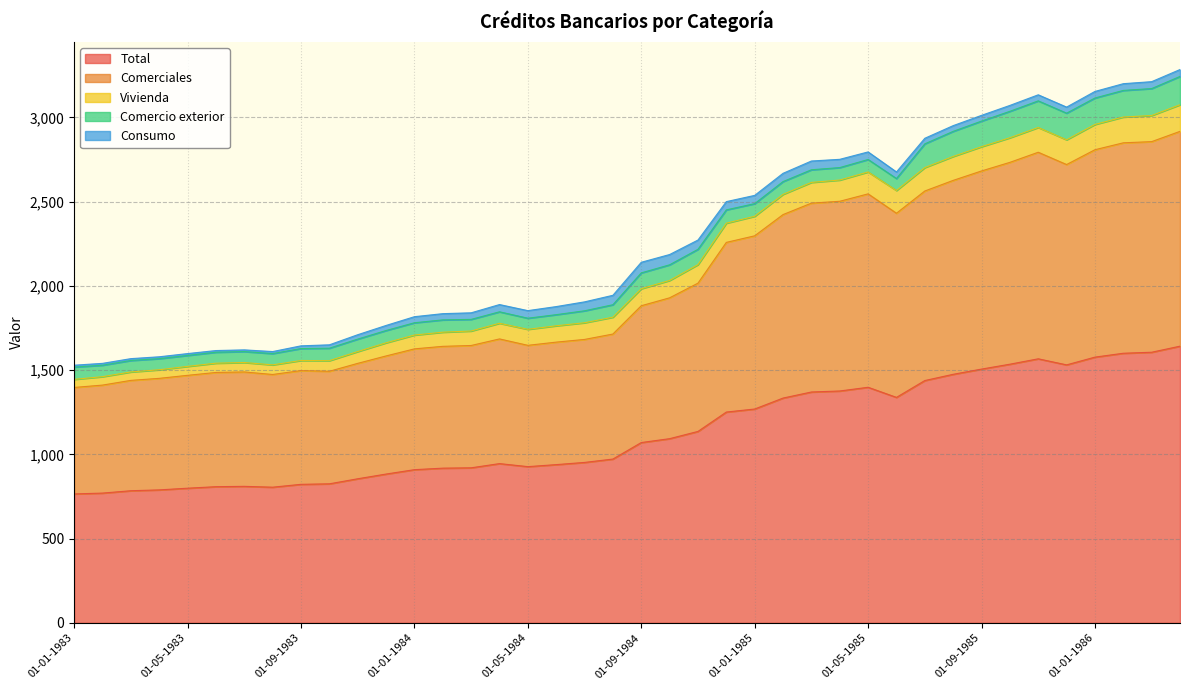

How many interior local peaks does the Consumo series have?

2